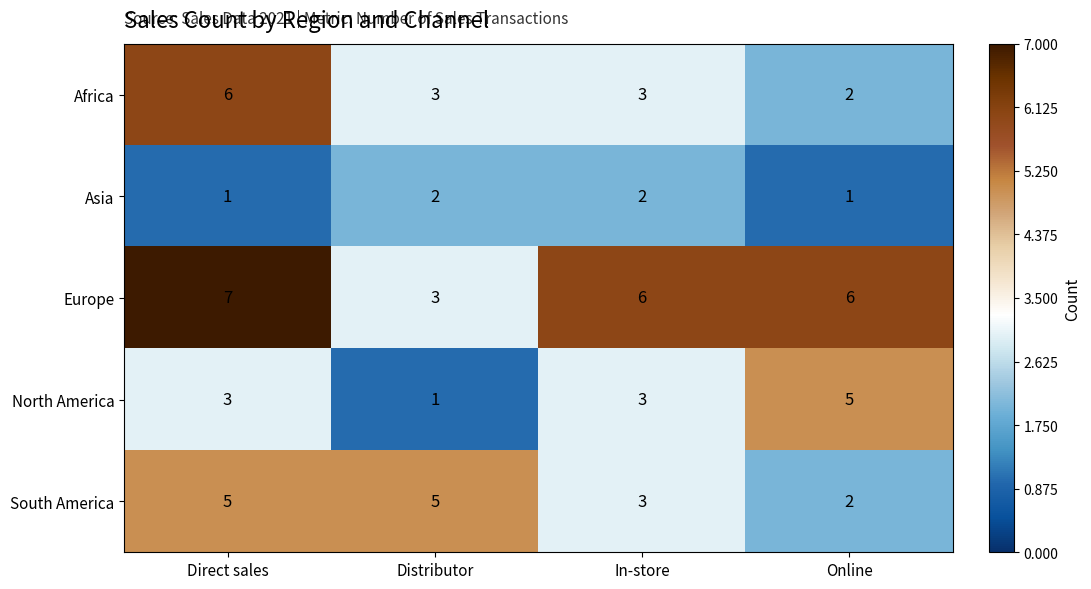

Reading right to left, extract all data points from this chart.

Africa: Online=2	In-store=3	Distributor=3	Direct sales=6
Asia: Online=1	In-store=2	Distributor=2	Direct sales=1
Europe: Online=6	In-store=6	Distributor=3	Direct sales=7
North America: Online=5	In-store=3	Distributor=1	Direct sales=3
South America: Online=2	In-store=3	Distributor=5	Direct sales=5